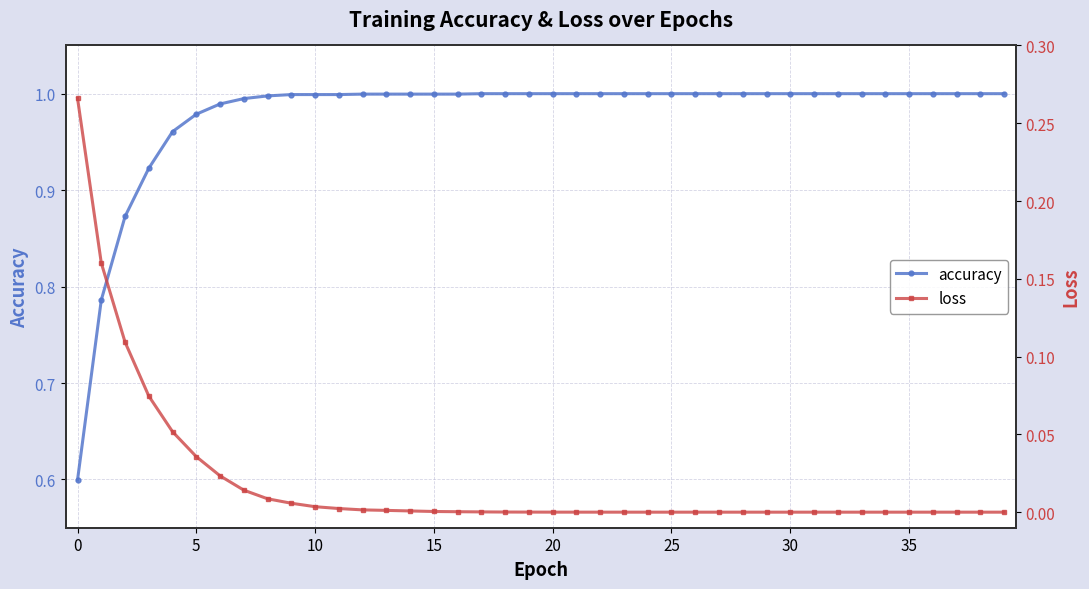

What is the value of the accuracy point at the 8th from the left?

1.0